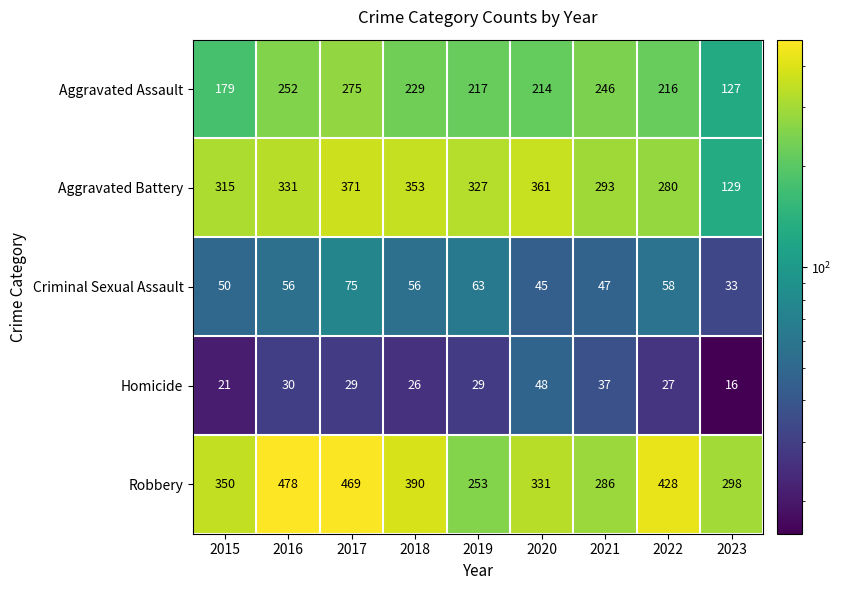

At 2020, list the series in order from smallest to largest.

Criminal Sexual Assault, Homicide, Aggravated Assault, Robbery, Aggravated Battery